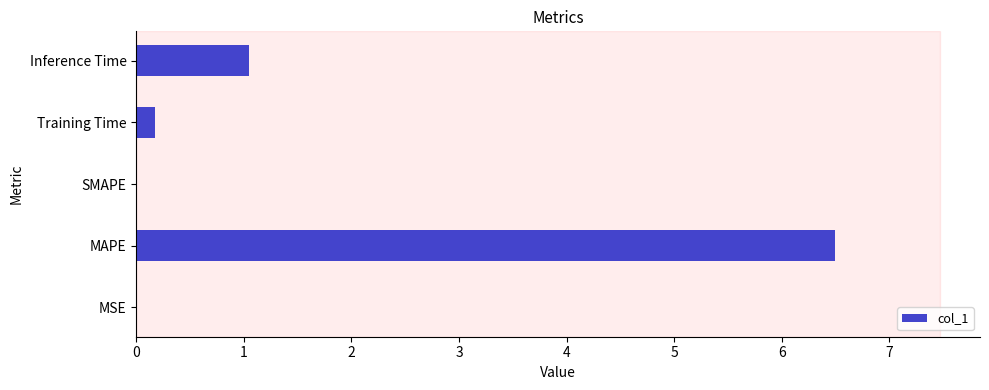

How many categories are shown in the chart?

5